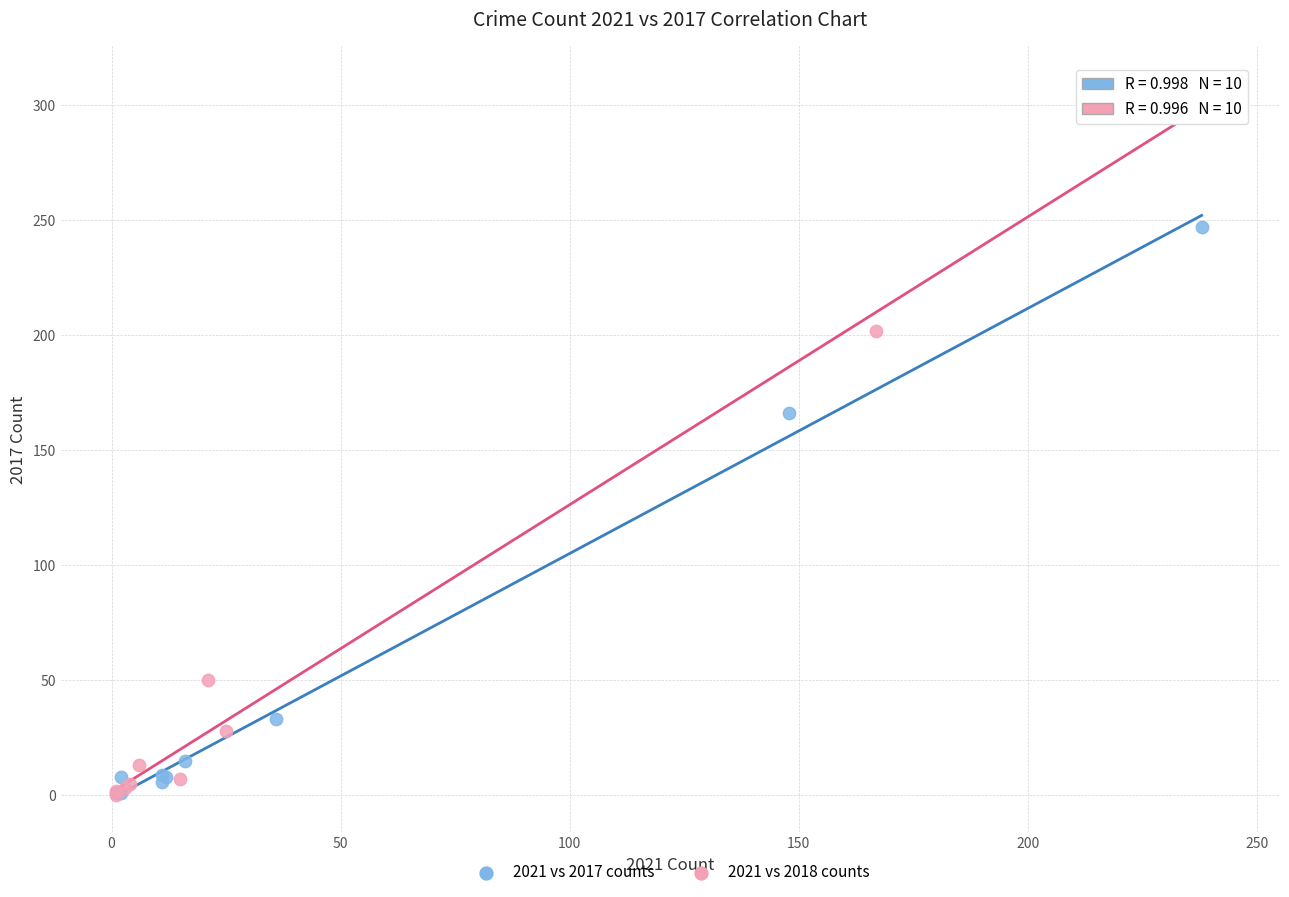

Which series contains the highest Y value?

2021 vs 2018 counts